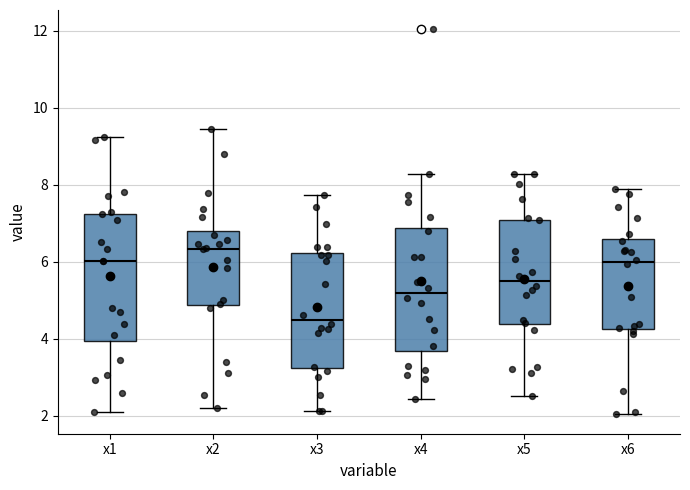

Reading left to right, read every box against the y-axis: the position of its median line, the range the box covers, and the ends of its whiskers. The values are not printed on the chart, so give them approximately, as read against the axis.

x1: median 6.0, box 4.0 to 7.2, whiskers 2.0 to 9.2
x2: median 6.4, box 4.8 to 6.8, whiskers 2.2 to 9.4
x3: median 4.4, box 3.2 to 6.2, whiskers 2.2 to 7.8
x4: median 5.2, box 3.6 to 6.8, whiskers 2.4 to 8.2
x5: median 5.4, box 4.4 to 7.0, whiskers 2.4 to 8.2
x6: median 6.0, box 4.2 to 6.6, whiskers 2.0 to 7.8